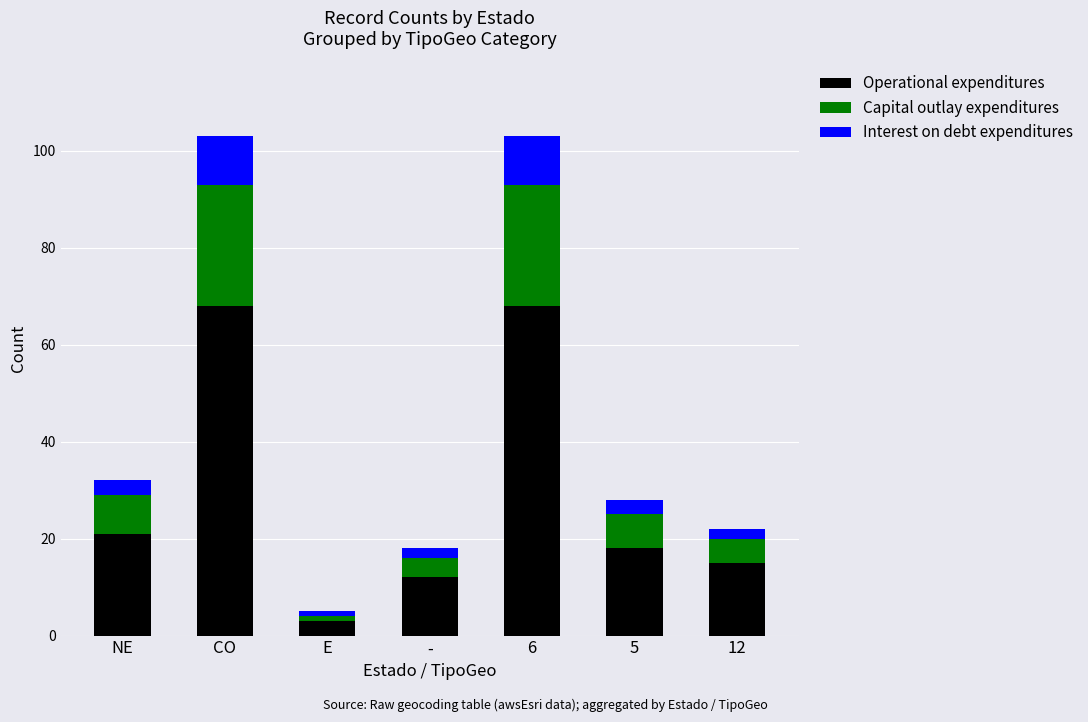

True or false: Operational expenditures has a value of 68 at CO.

True